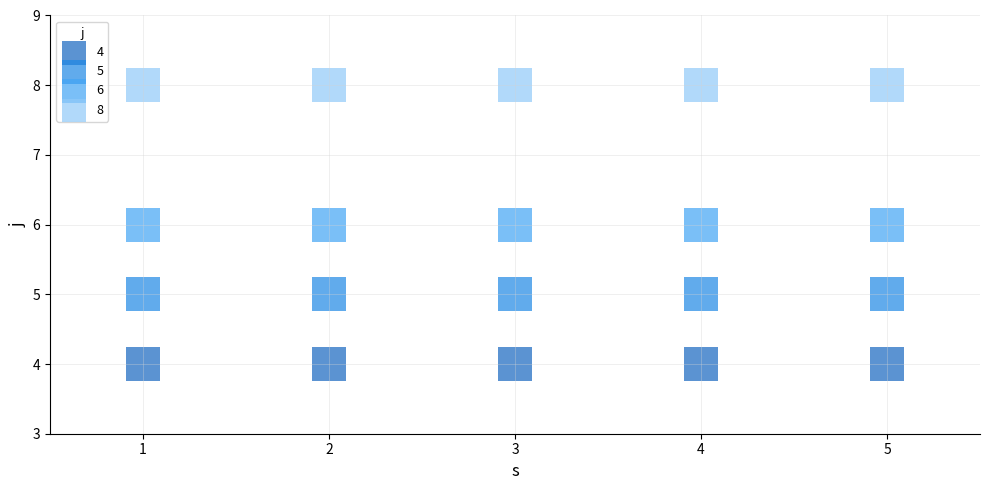

Which series contains the lowest Y value?

4